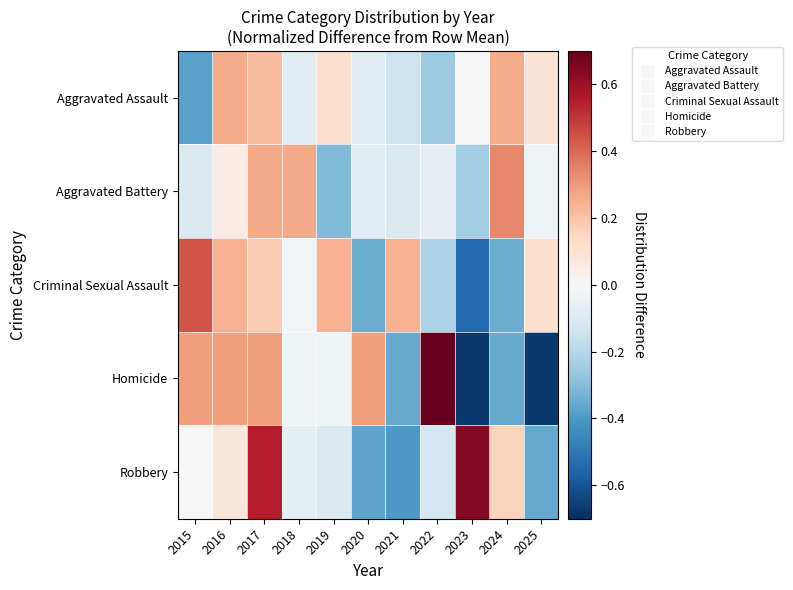

Rank the series at 2022 from lowest to highest value.

Aggravated Assault, Criminal Sexual Assault, Robbery, Aggravated Battery, Homicide